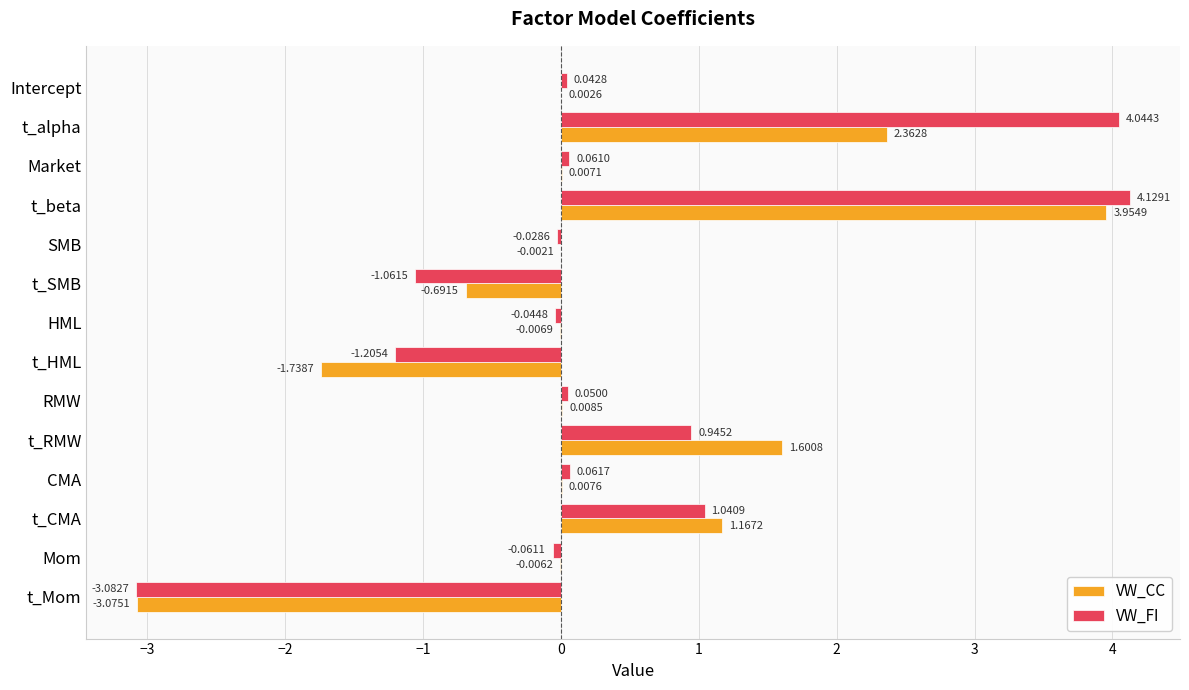

How many values in the VW_FI series exceed 0?

8